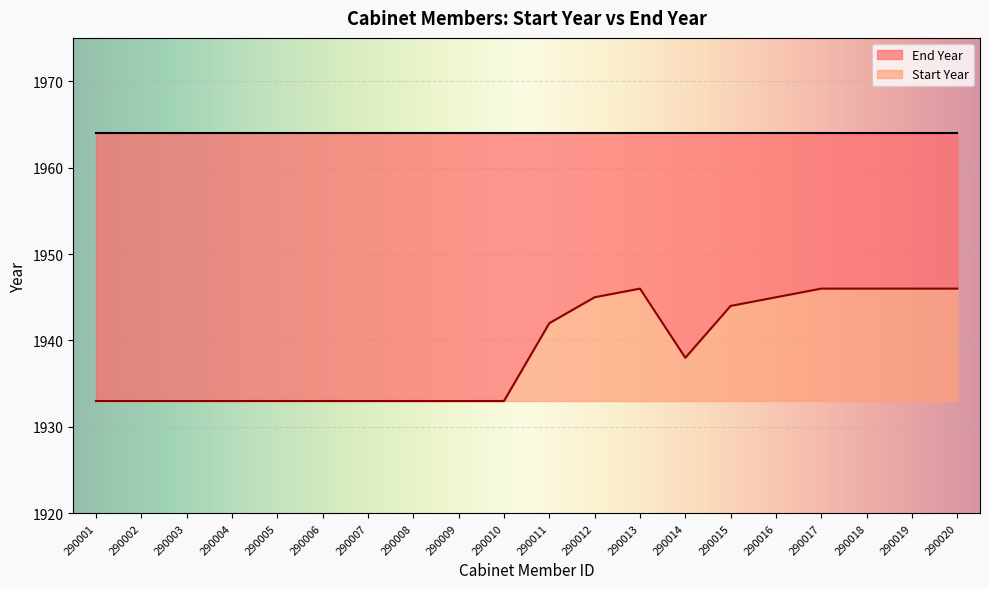

Rank the categories by value from highest to lowest.

290013, 290017, 290018, 290019, 290020, 290012, 290016, 290015, 290011, 290014, 290001, 290002, 290003, 290004, 290005, 290006, 290007, 290008, 290009, 290010